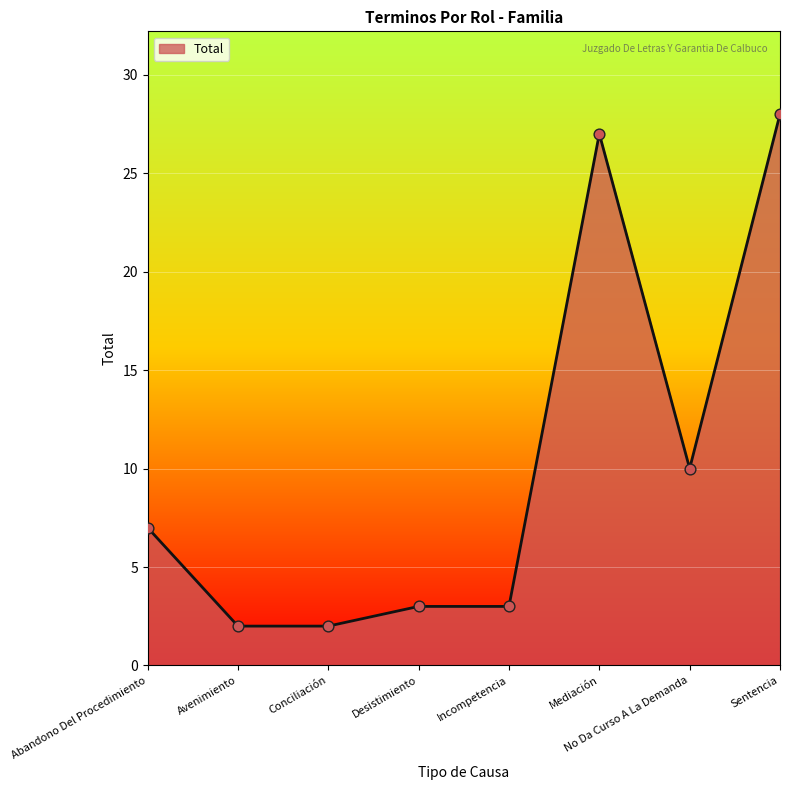

What is the change in value from Avenimiento to Incompetencia?

+1